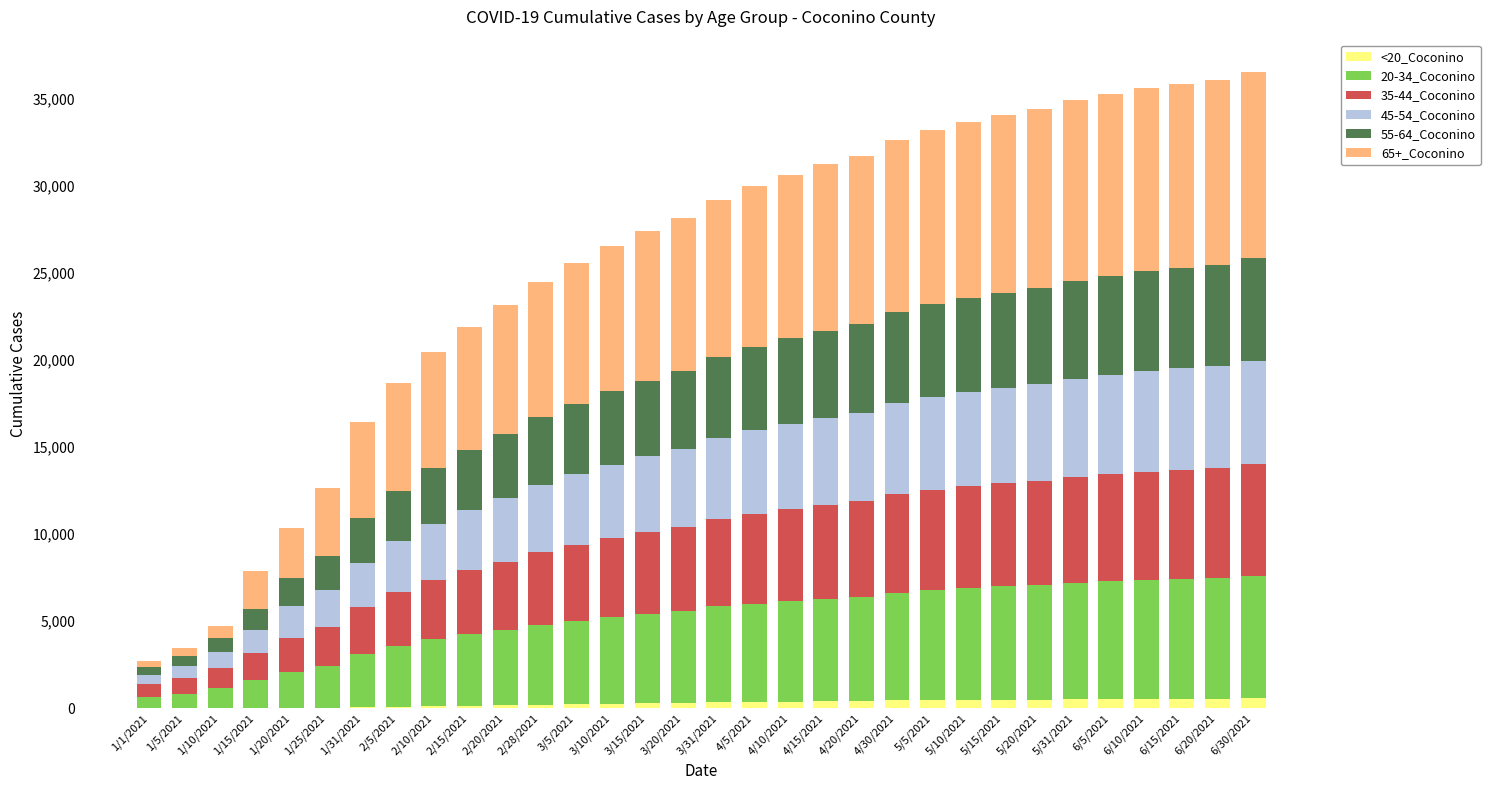

The <20_Coconino series shows 405 at 4/15/2021. True or false?

True